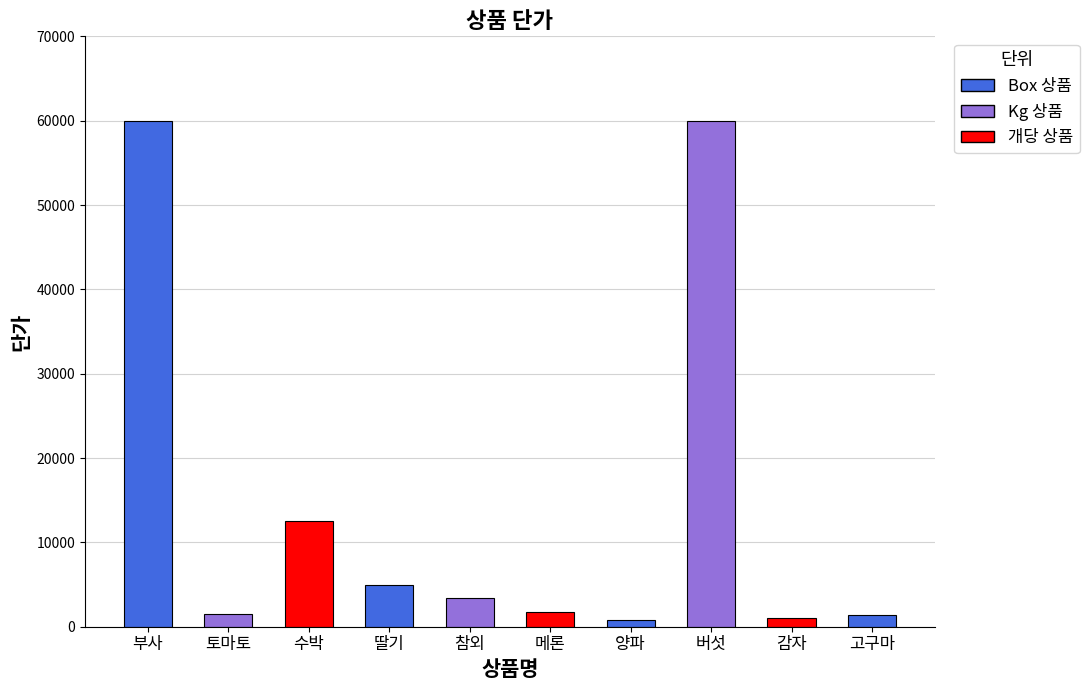

Which has a higher value, 양파 or 토마토?

토마토